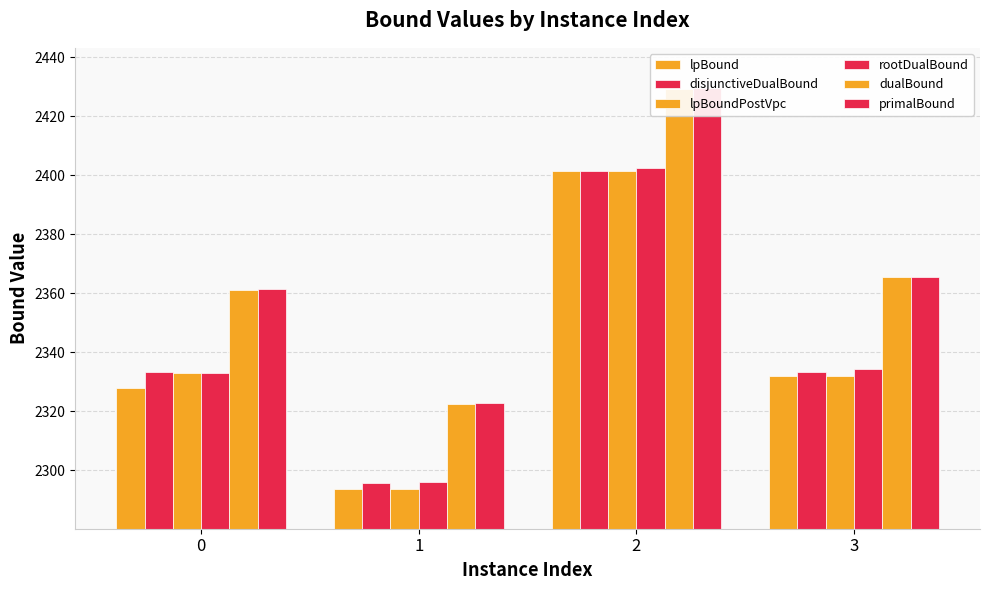

How many data points in lpBoundPostVpc are less than 2332?

2